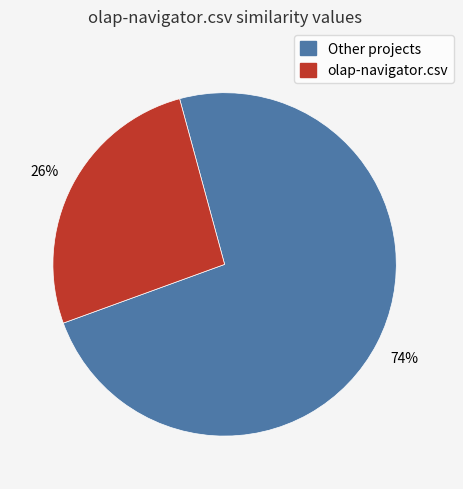

Is there any slice that represents more than half of the pie?

Yes